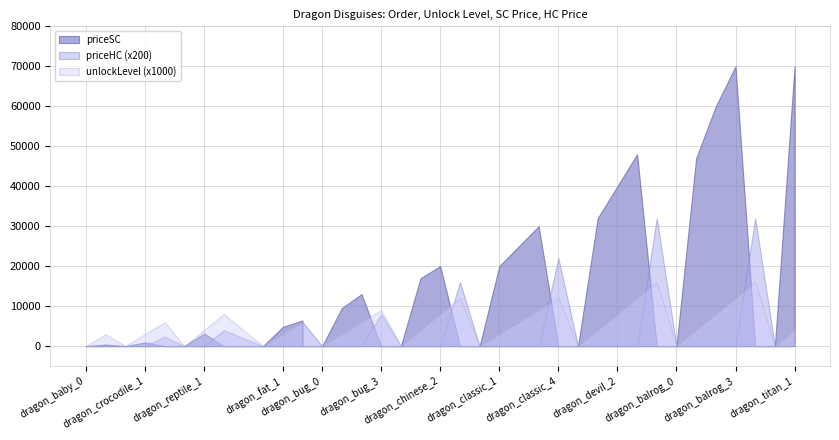

The value of priceHC at dragon_chinese_3 is 80. True or false?

True